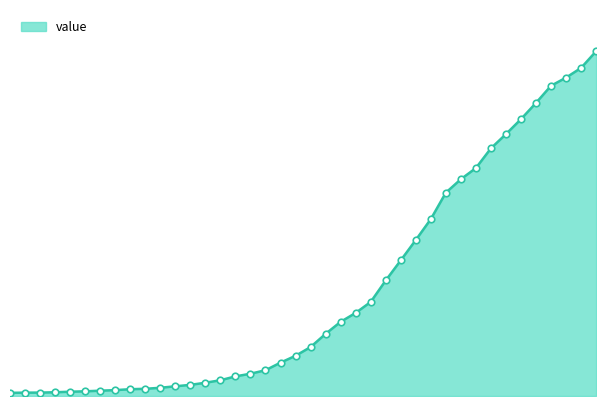

Does the chart have visible grid lines?

No